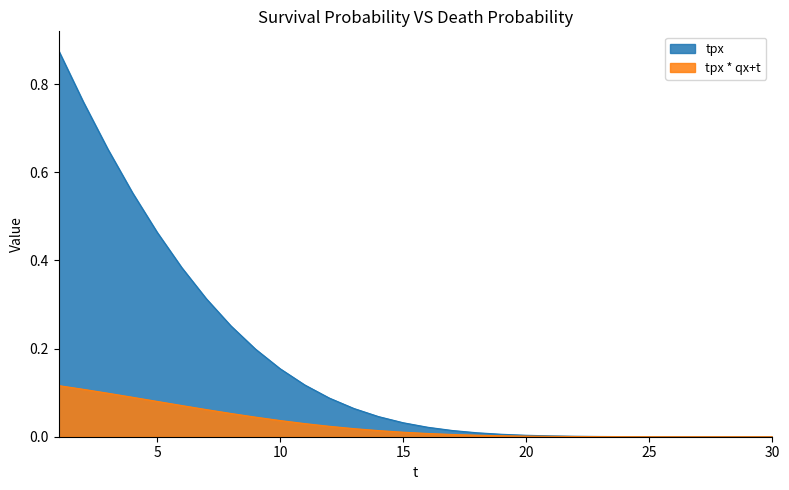

The tpx * qx+t series shows 0.1 at 5. True or false?

True